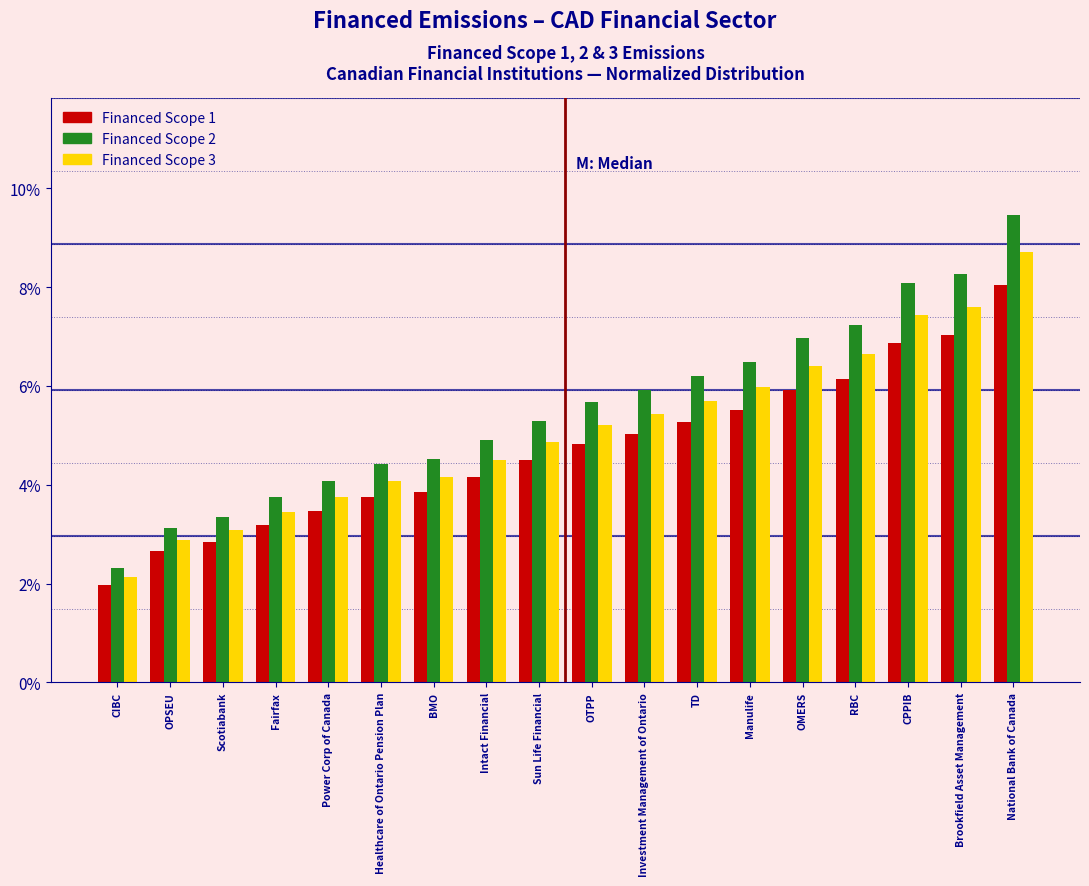

Which series has the widest spread of values?

Financed Scope 2